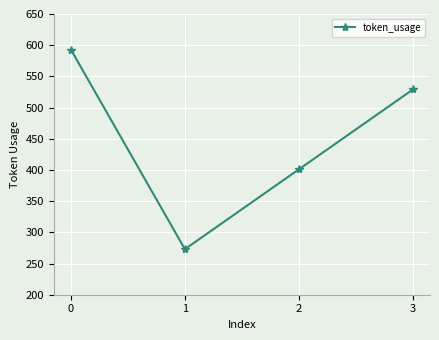

What is the difference between the maximum and minimum values?

320